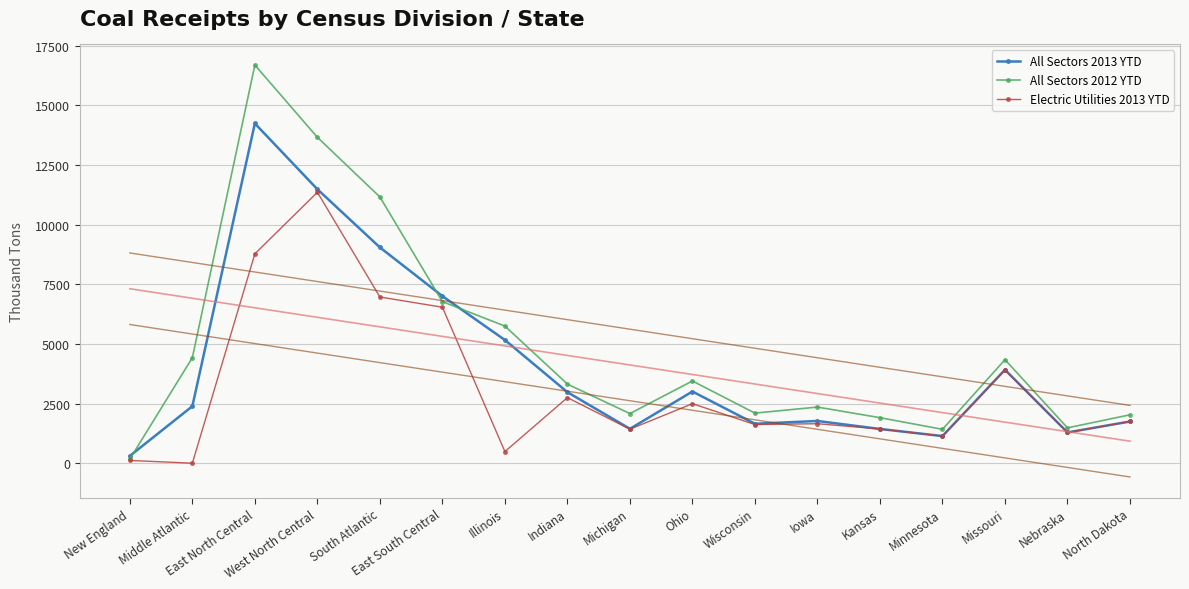

What is the difference between the highest and lowest values at Missouri?

433